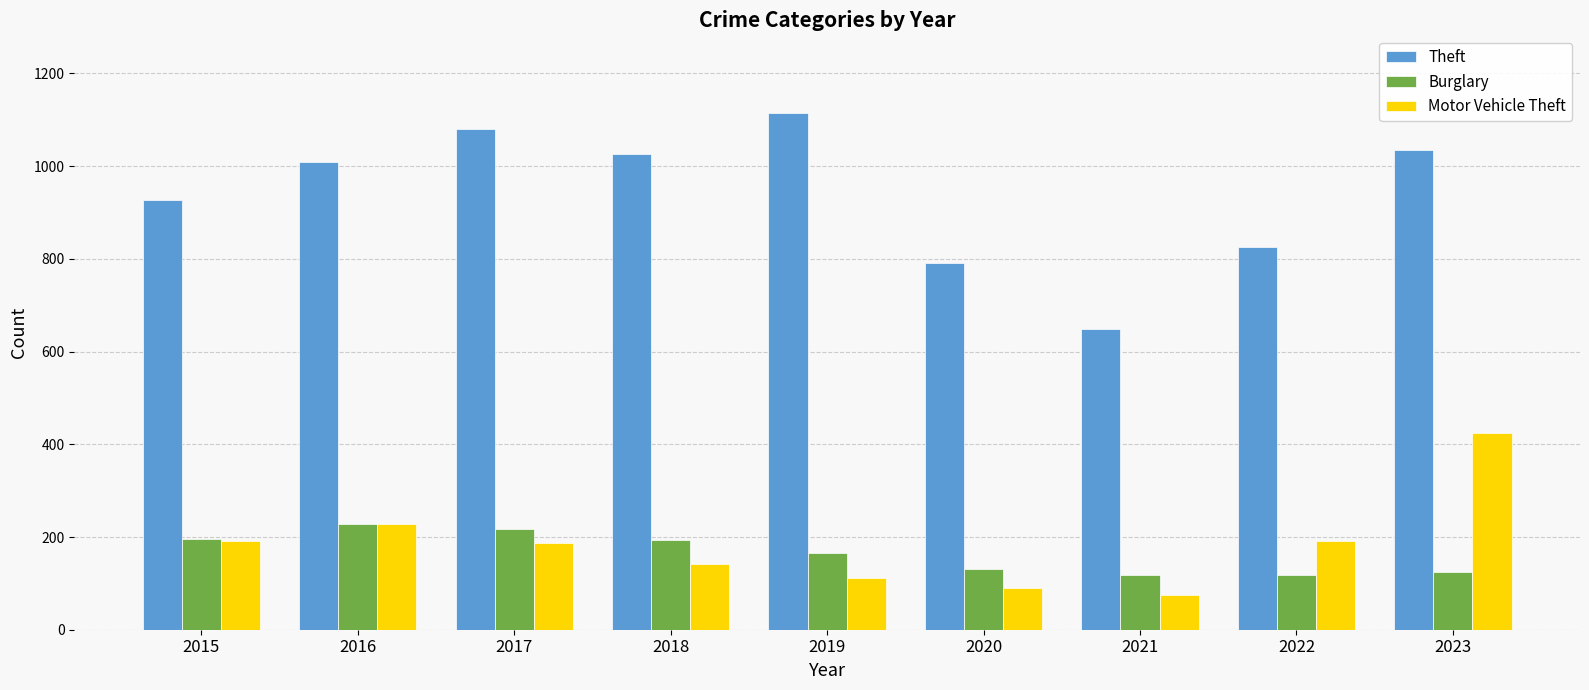

The value of Burglary at 2018 is 194. True or false?

True